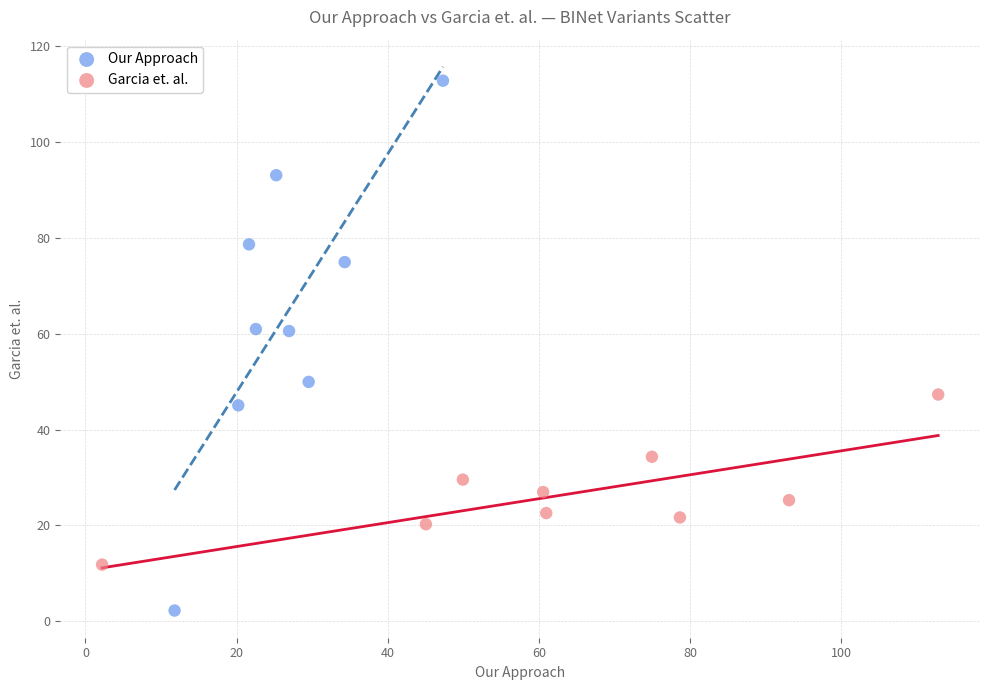

Which series has the widest spread of Y values?

Our Approach